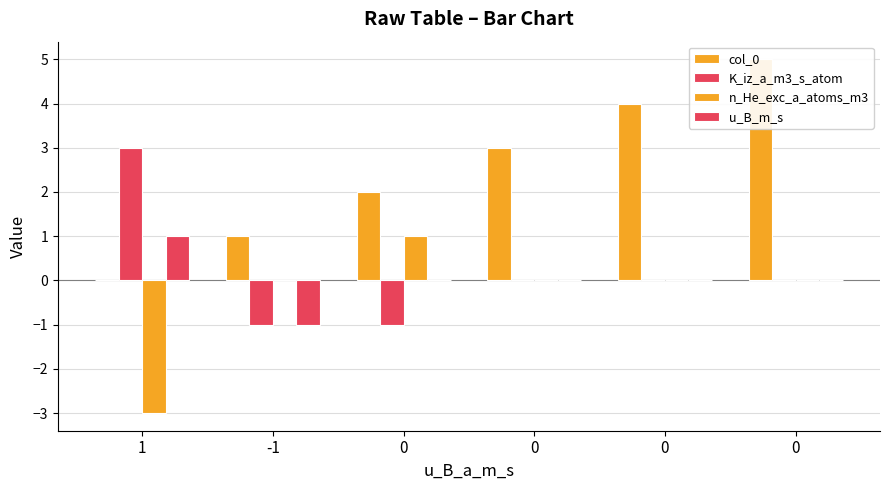

What are all the series names shown in the legend?

col_0, K_iz_a_m3_s_atom, n_He_exc_a_atoms_m3, u_B_m_s